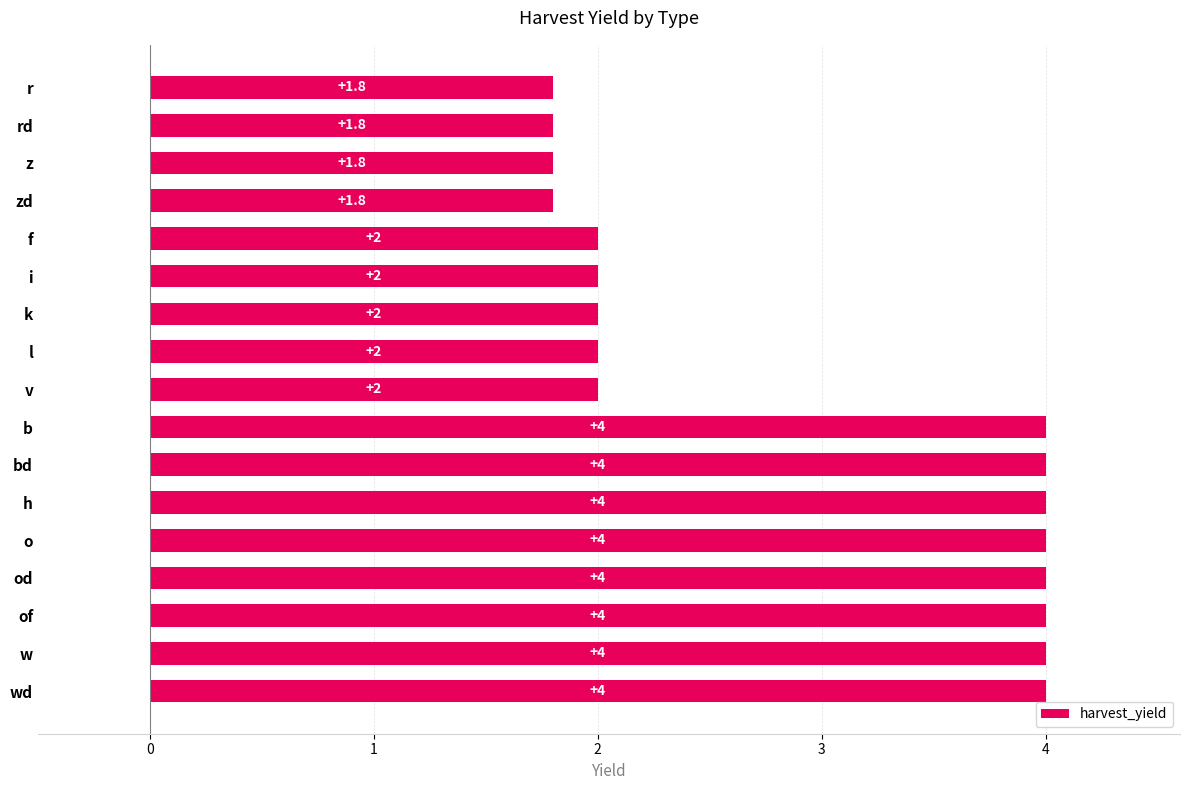

Between wd and l, which is larger?

wd